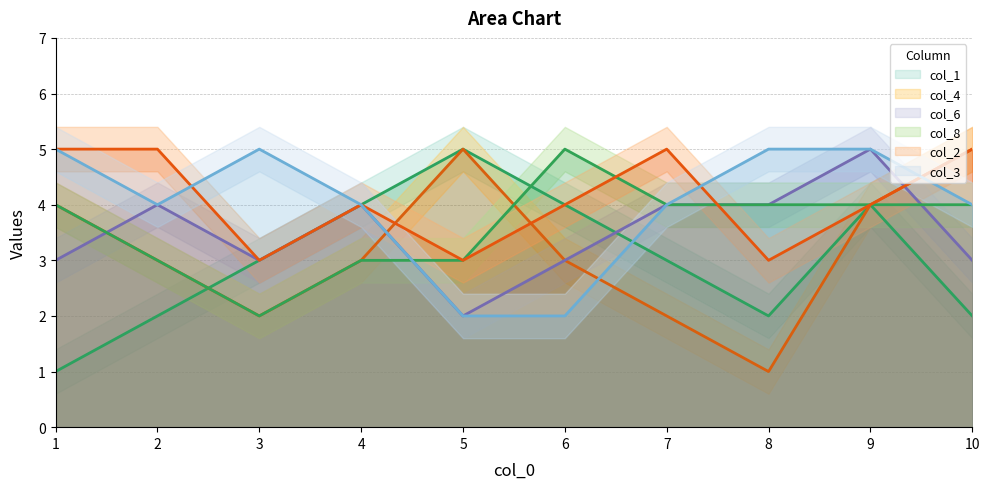

At which label does 2 reach its minimum?

3